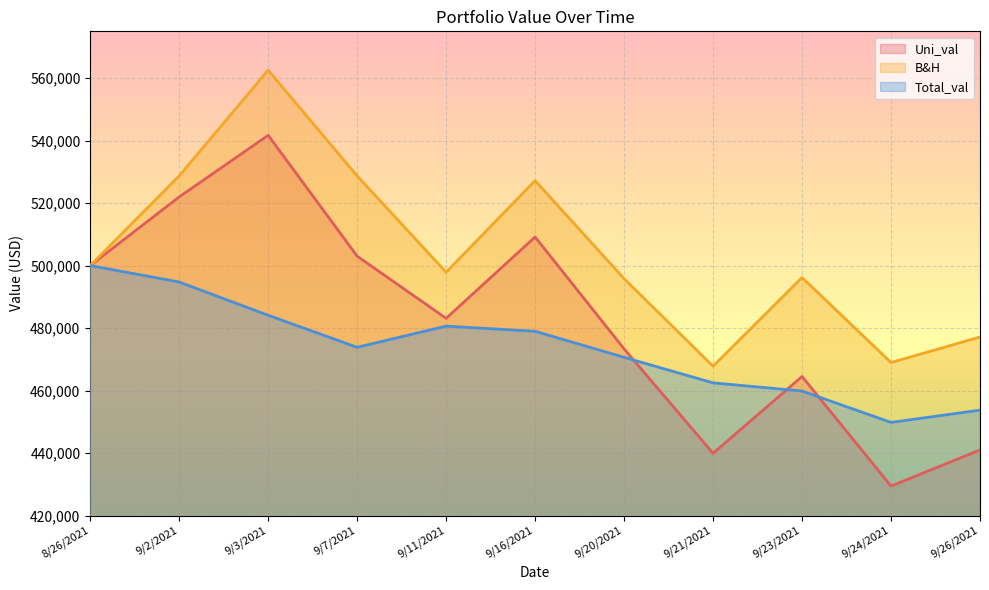

At which category does the chart reach its minimum across all series?

9/24/2021